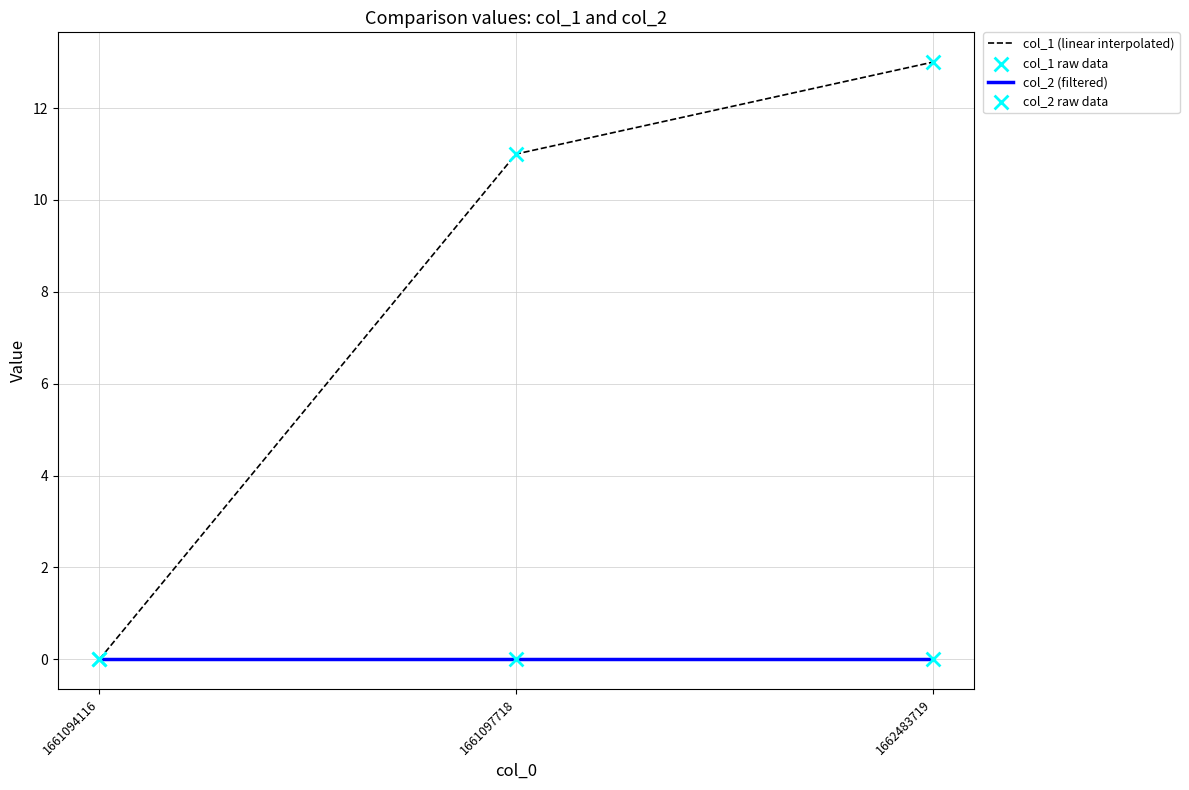

What is the total value across all series at 1662483719?

13